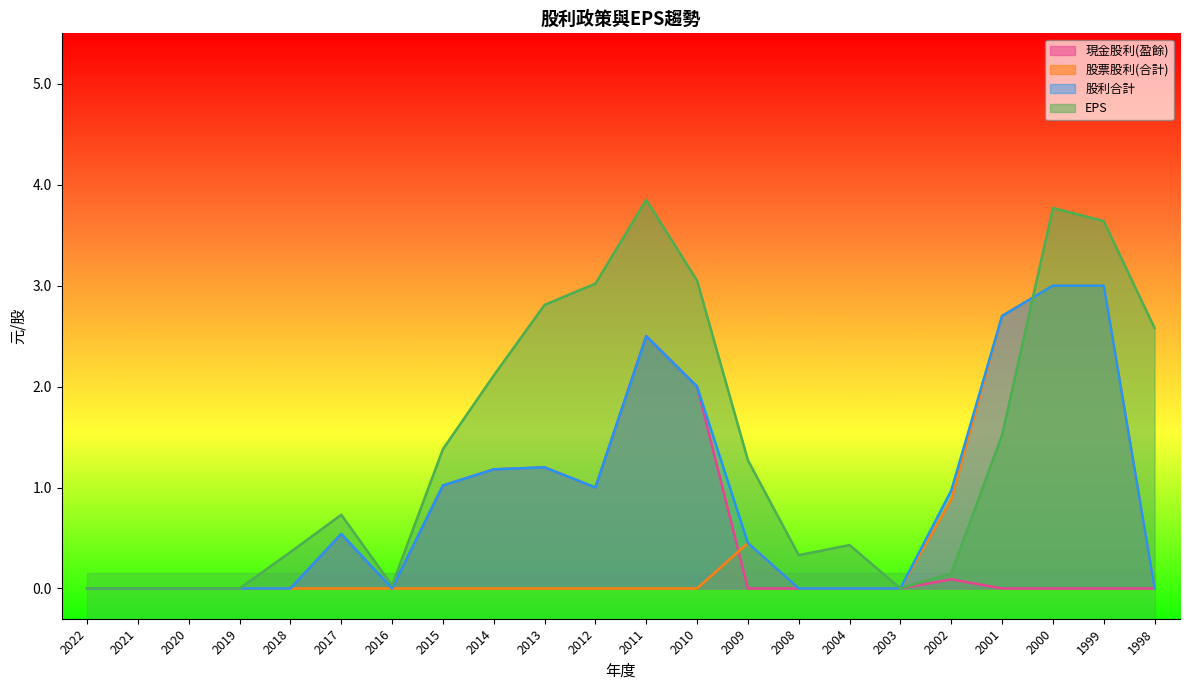

List the labels in order of 現金股利(盈餘) value, largest first.

2011, 2010, 2013, 2014, 2015, 2012, 2017, 2002, 2022, 2021, 2020, 2019, 2018, 2016, 2009, 2008, 2004, 2003, 2001, 2000, 1999, 1998